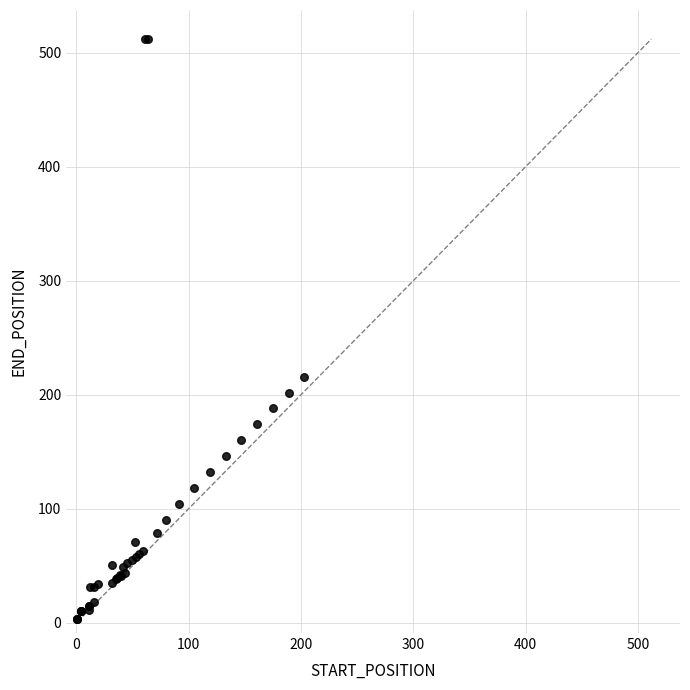

What Y value in the scatter plot is closest to 257?

216